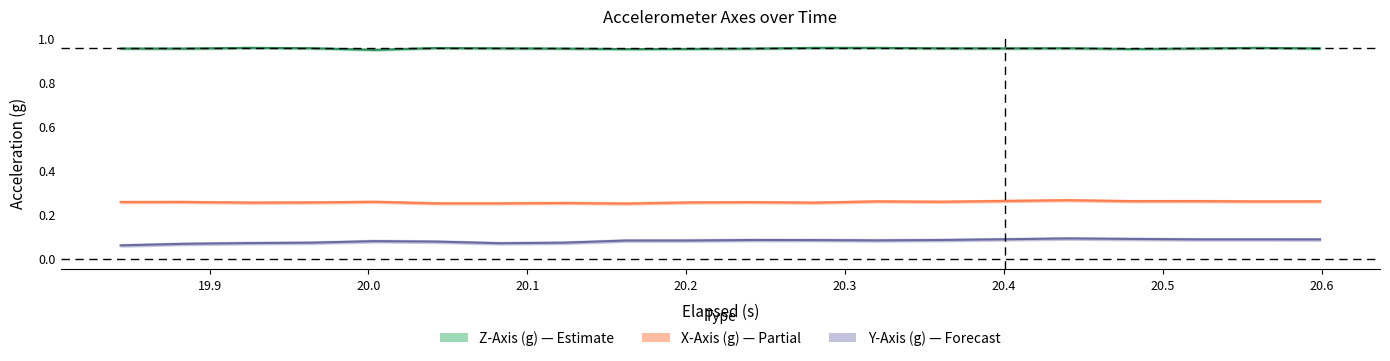

What is the maximum value for Y-Axis (g)?

0.1